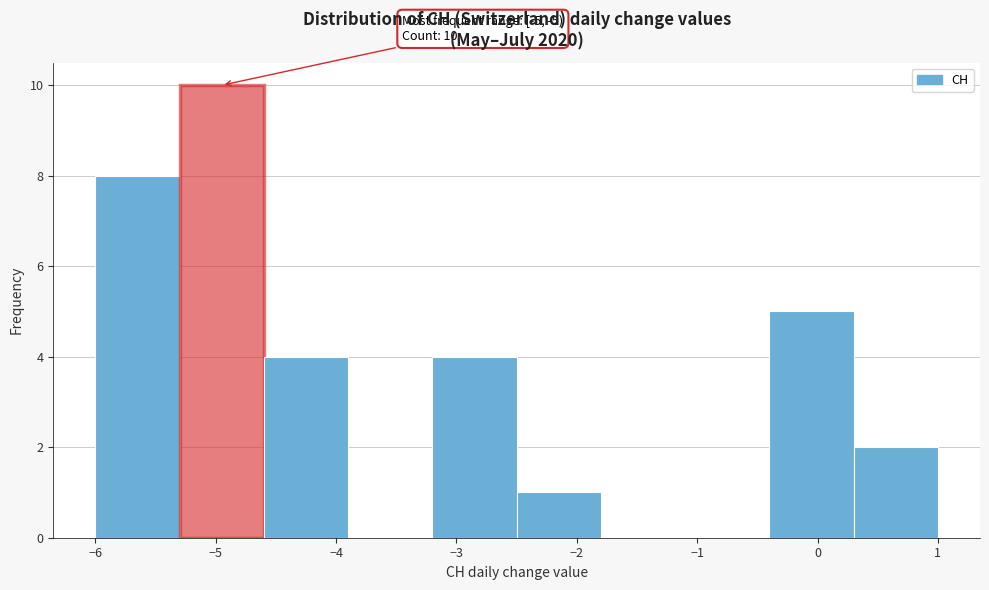

Over which range of the x-axis is the bar tallest?

-5.3 to -4.6